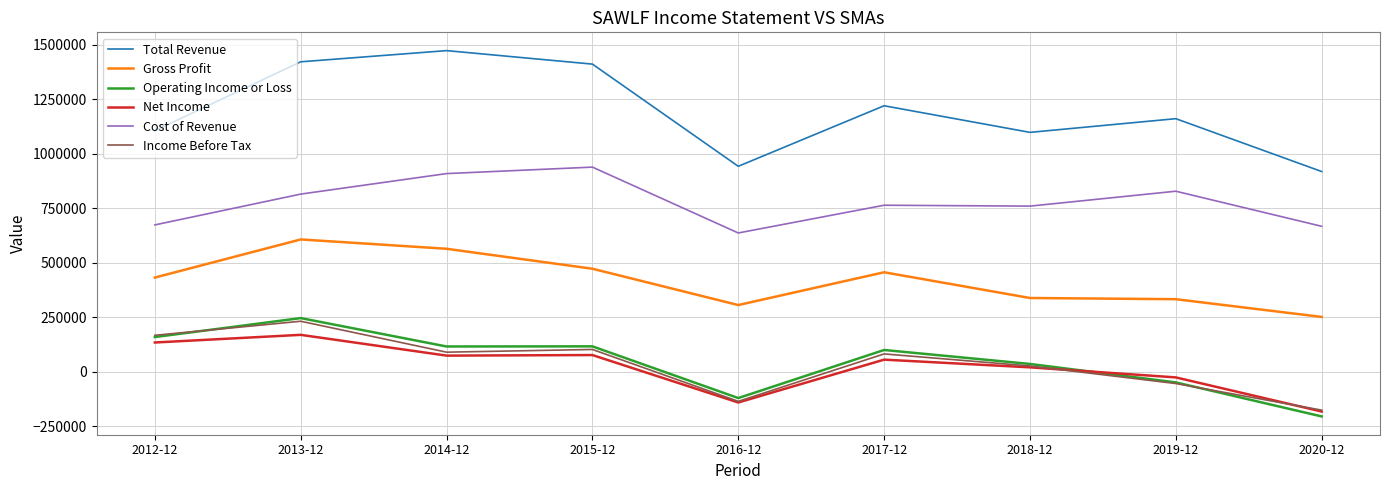

Where is the first local maximum for Total Revenue?

2014-12